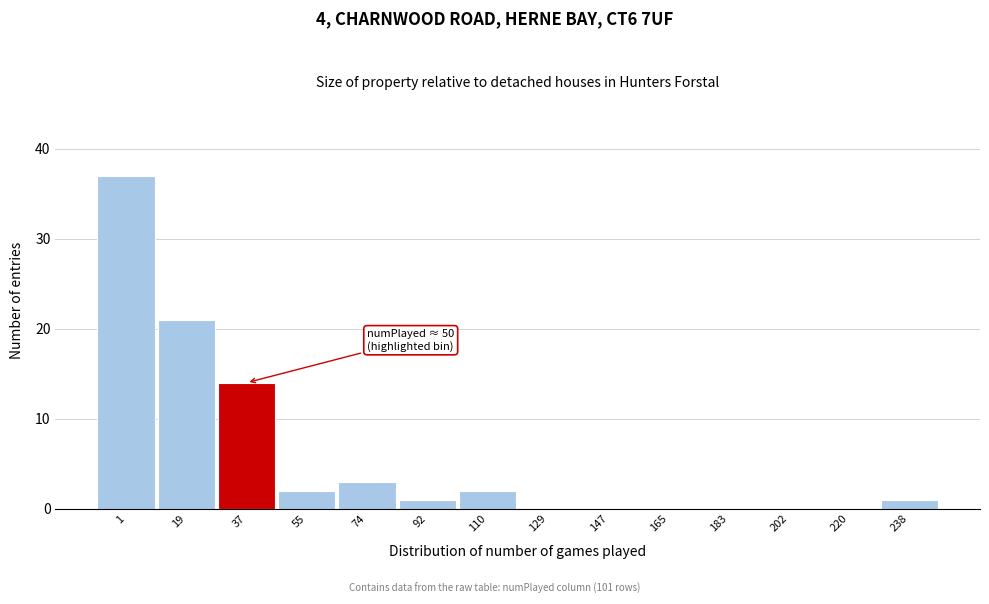

Reading left to right, transcribe all the data shown in this chart.

1=37	19=21	37=14	55=2	74=3	92=1	110=2	129=0	147=0	165=0	183=0	202=0	220=0	238=1